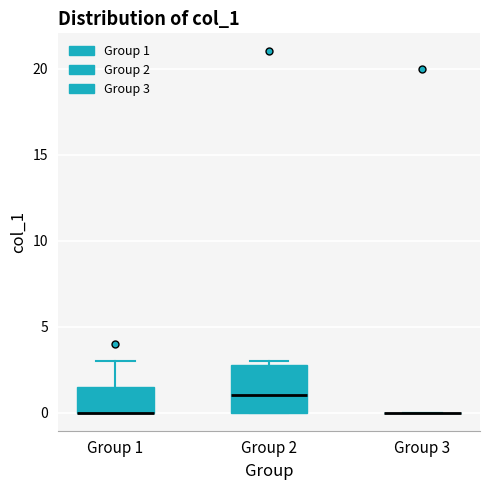

Which box is the tallest, from its lower edge to its upper edge?

Group 2